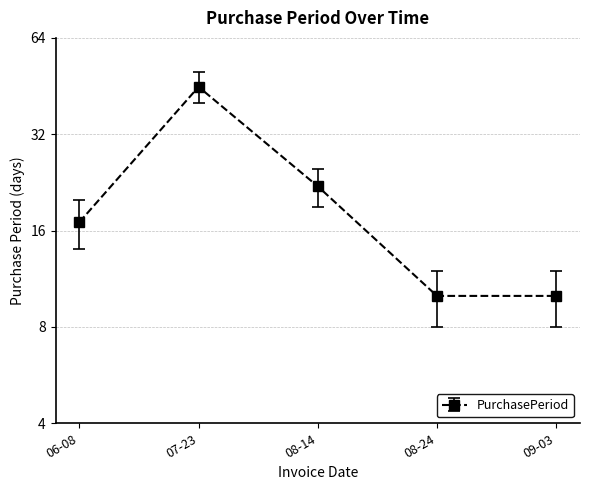

What is the maximum value shown in the chart?

45